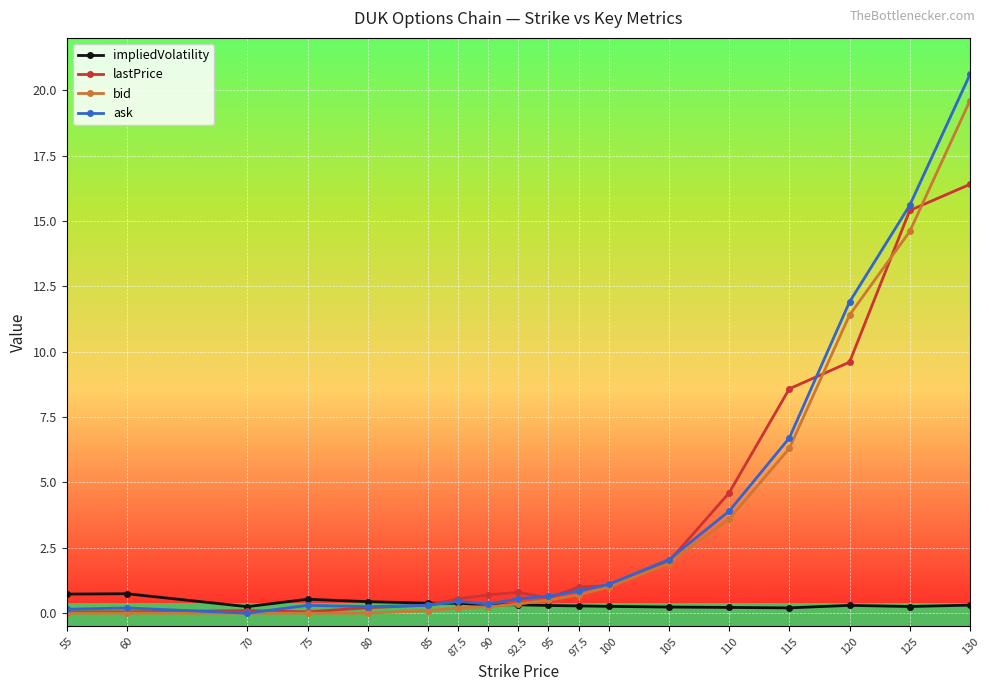

What is the total value across all series at 97.5?

2.8